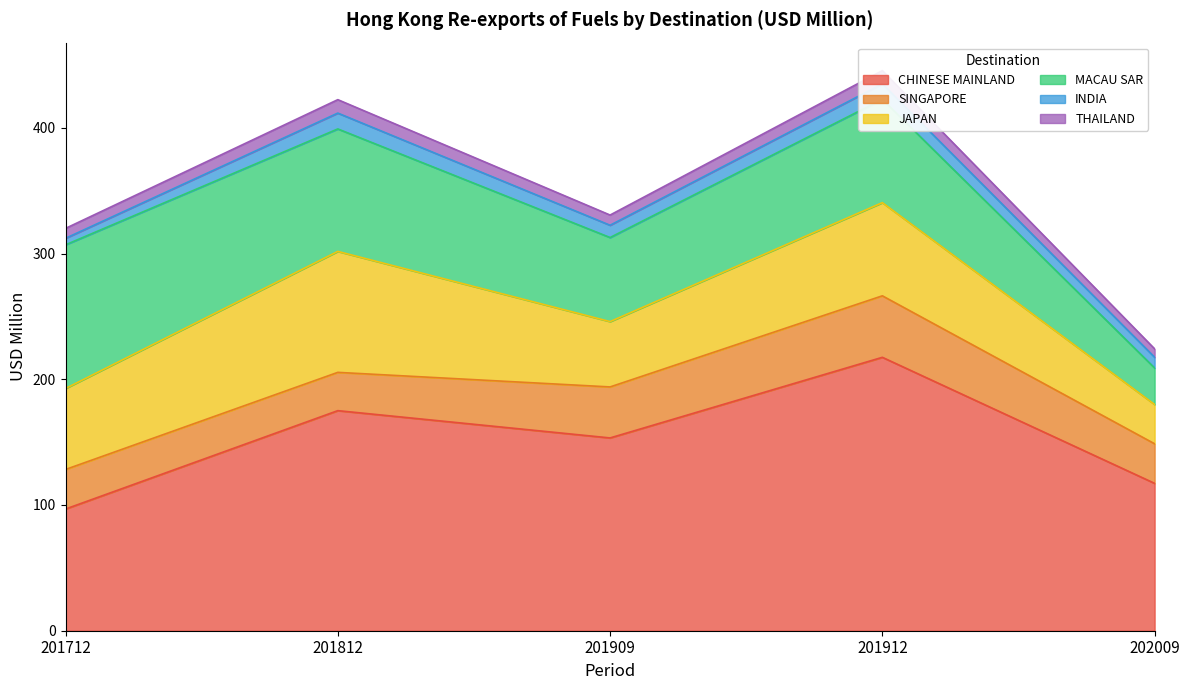

At which category does the chart reach its peak across all series?

201912